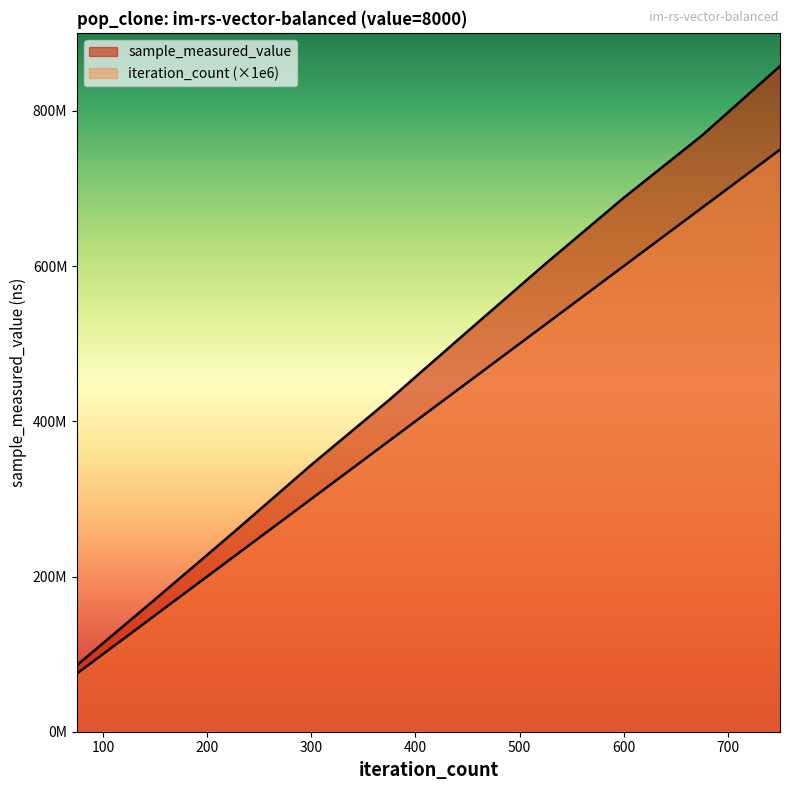

True or false: sample_measured_value and iteration_count intersect in this chart.

False